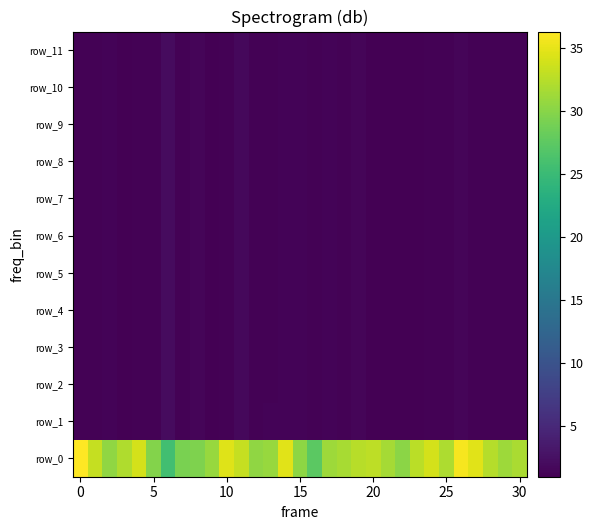

Rank the series by their maximum value, from lowest to highest.

row_7, row_8, row_9, row_10, row_11, row_6, row_5, row_4, row_3, row_2, row_1, row_0